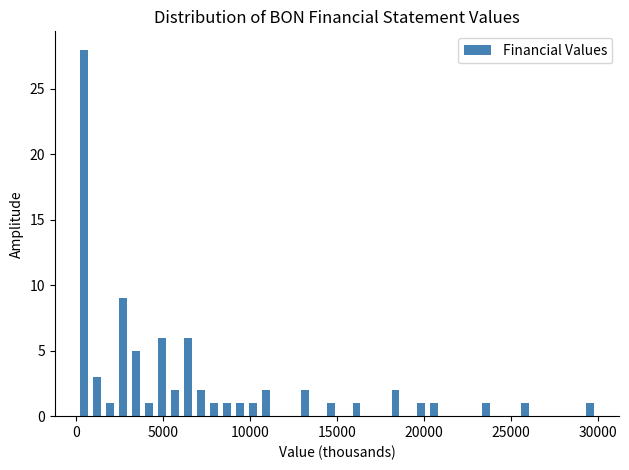

Read against the x-axis, roughly where is the centre of the tallest bar?

500